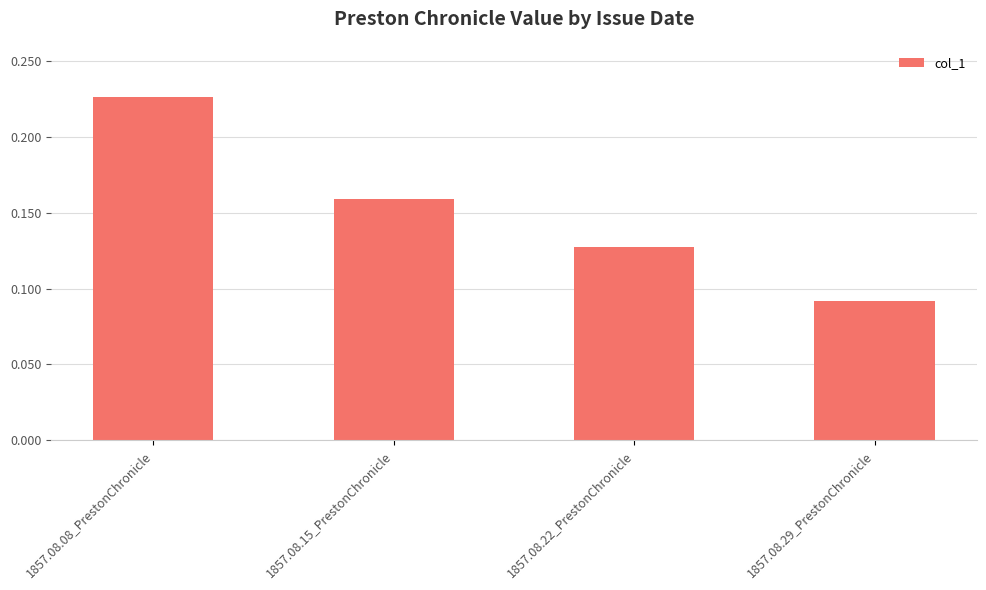

Does the chart contain stacked bars?

No